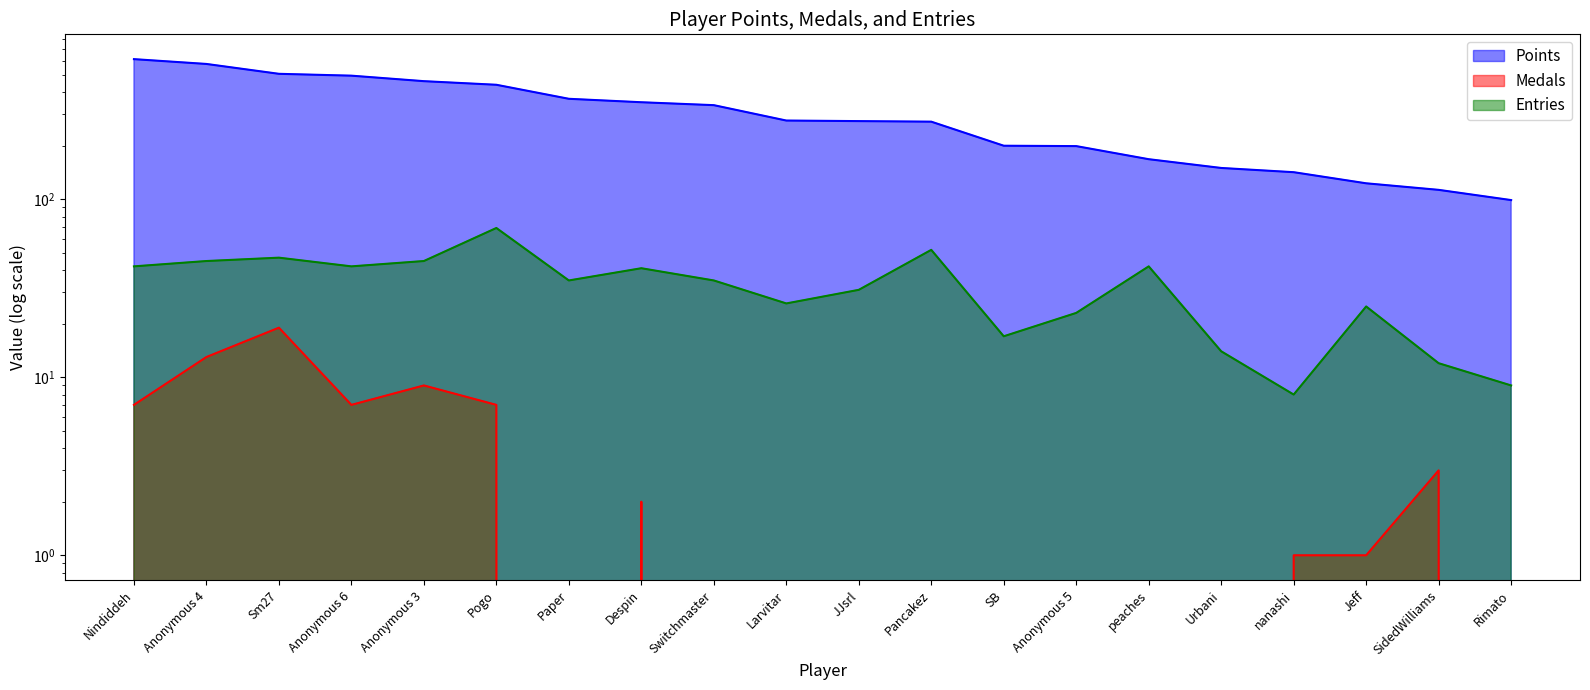

What is the difference between the maximum and minimum values in the Entries series?

61